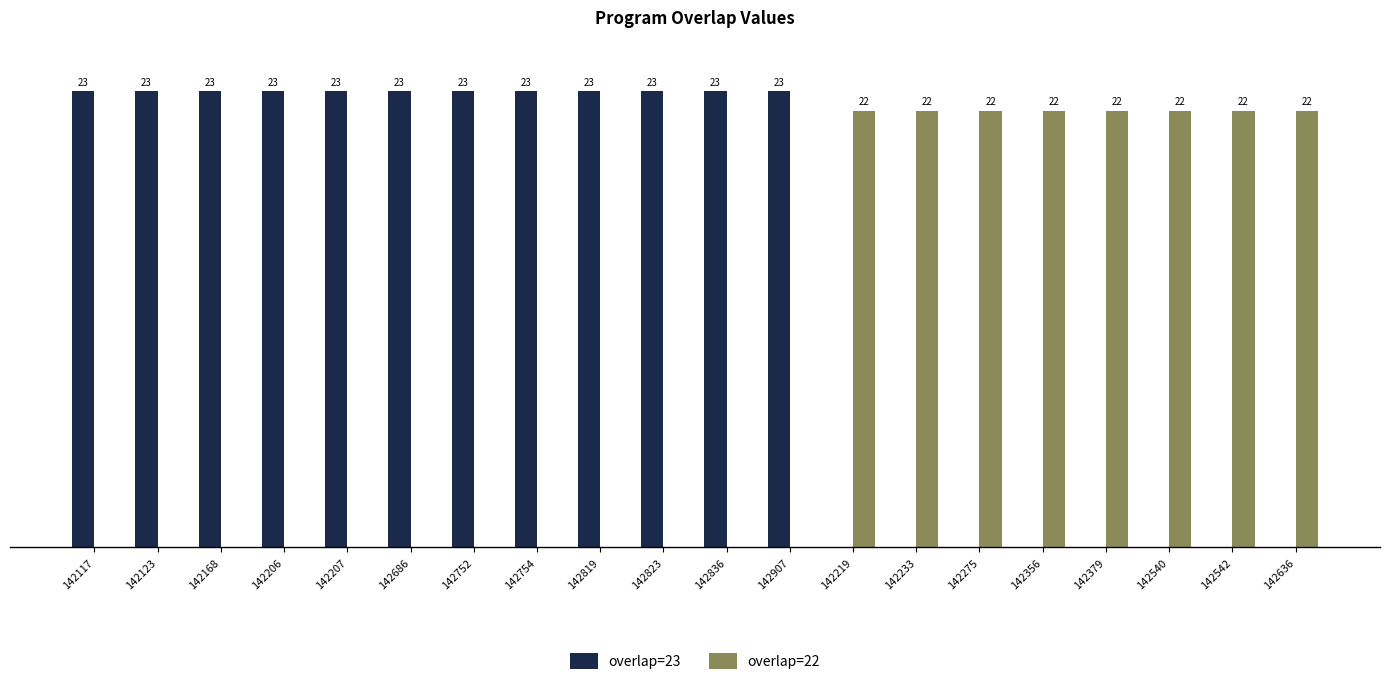

Which series has the largest total across all categories?

overlap=23